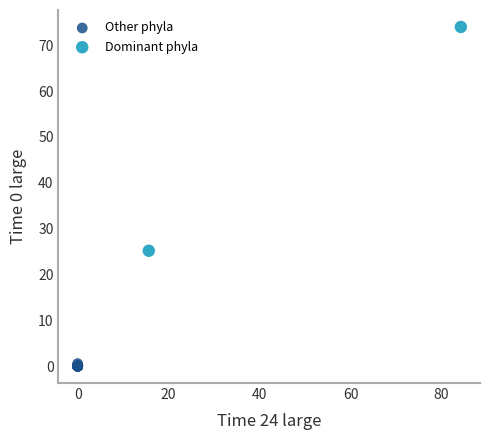

Which series has the largest Y range (max minus min)?

Dominant phyla